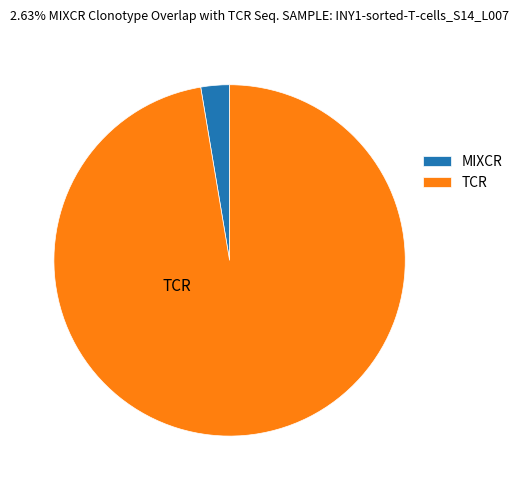

Which slice represents more than half of the pie?

TCR